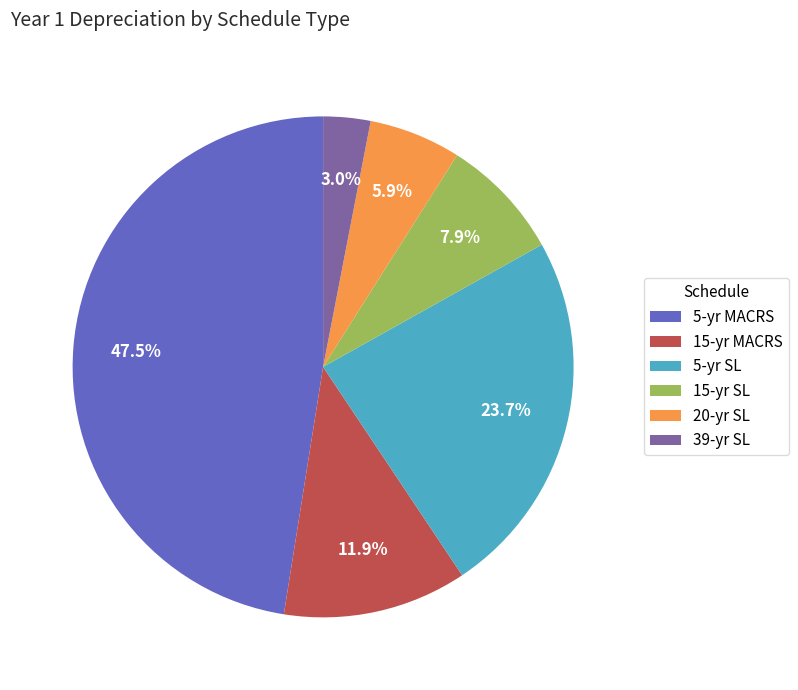

How many segments does this pie chart have?

6